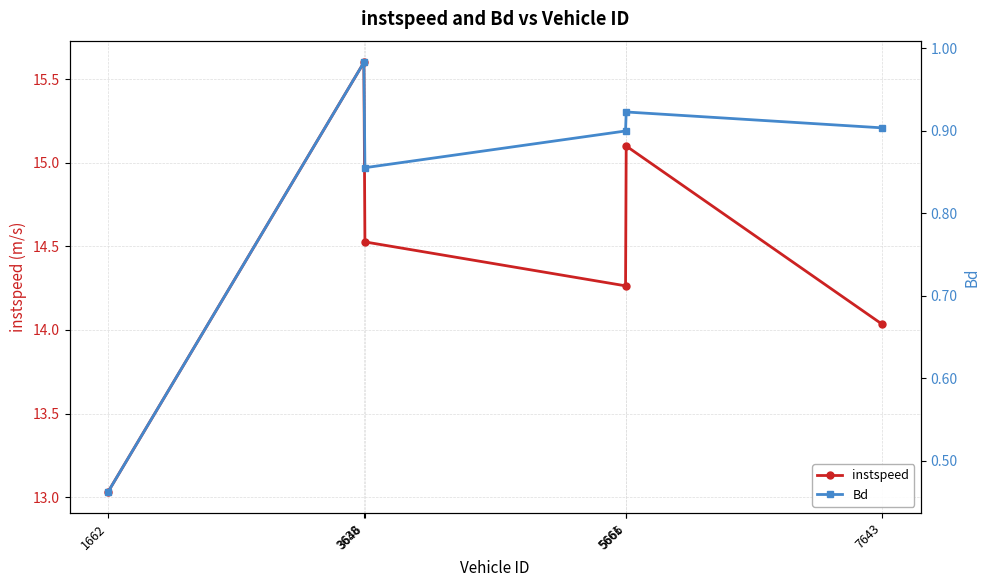

Is this an area chart (filled region under the line)?

No